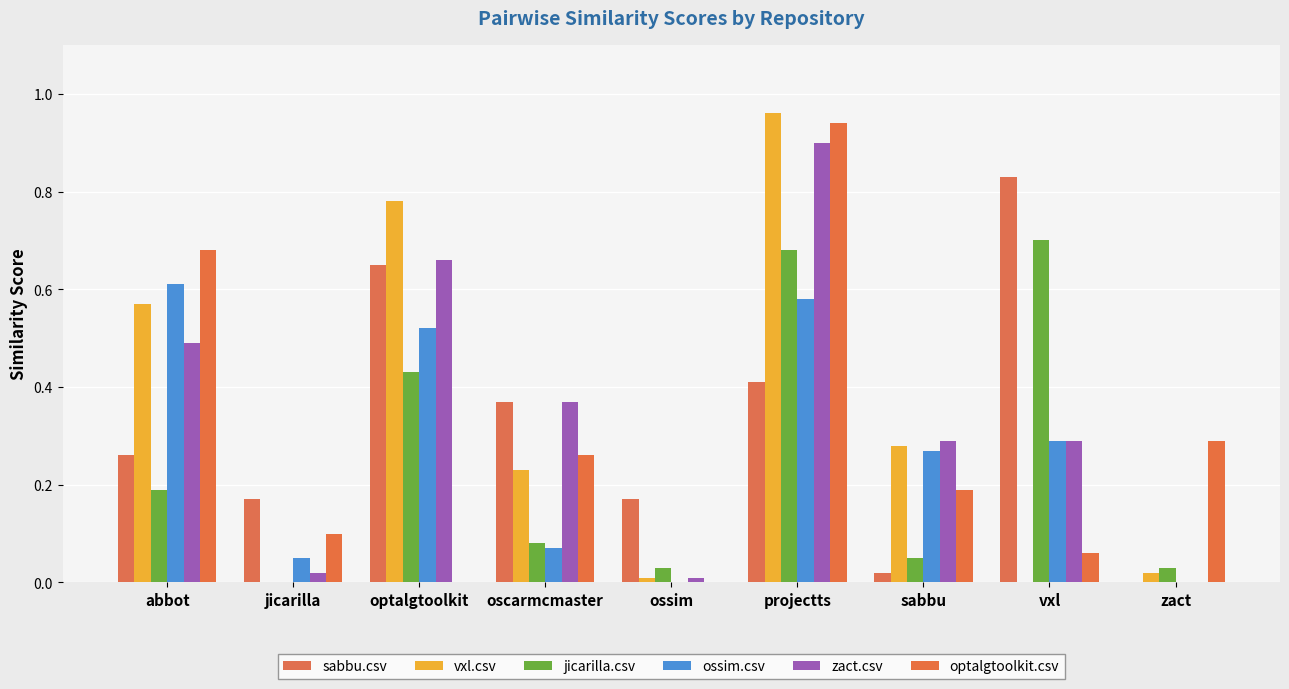

At how many categories does at least one series exceed 0?

9